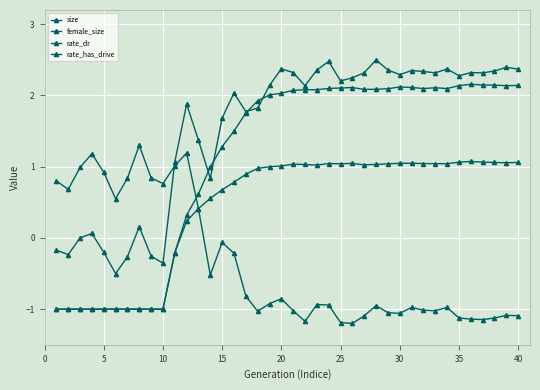

True or false: female_size and size intersect in this chart.

True